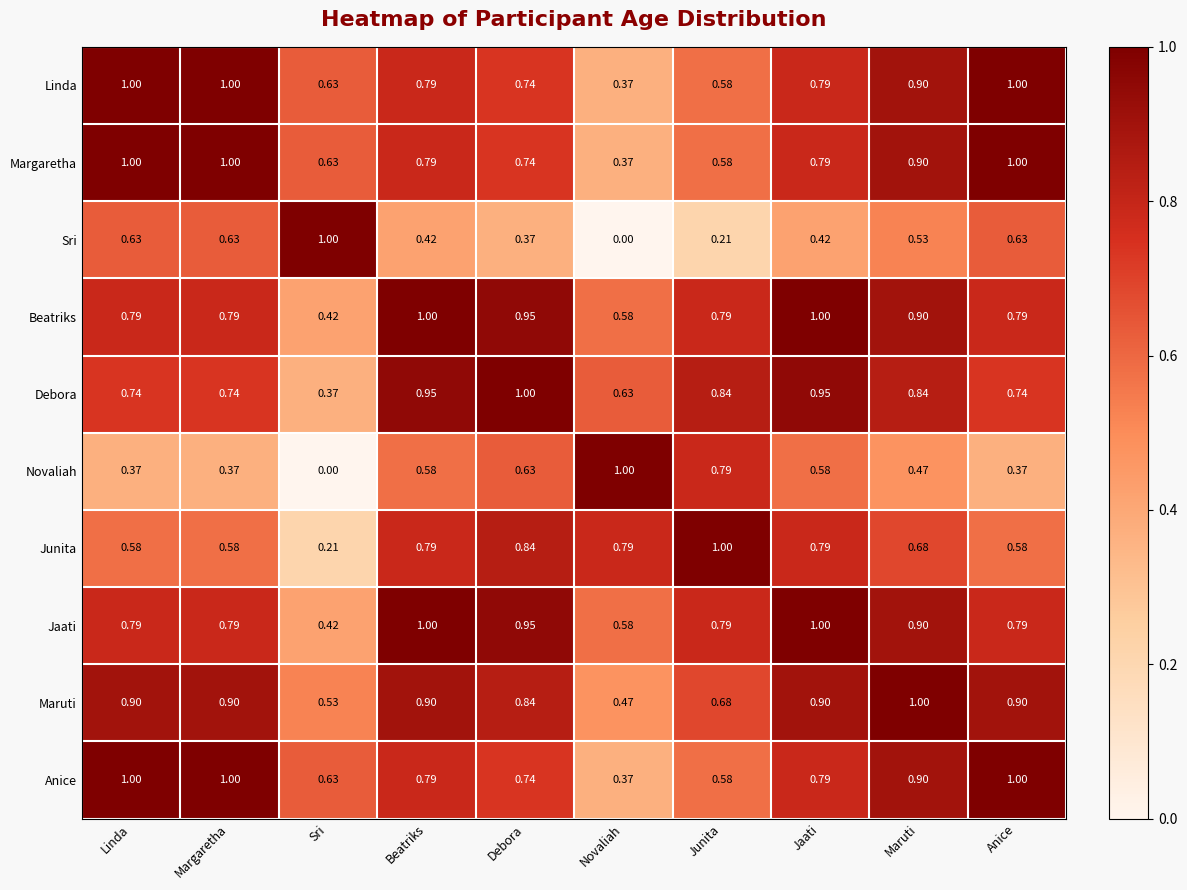

How many series are shown in this chart?

10